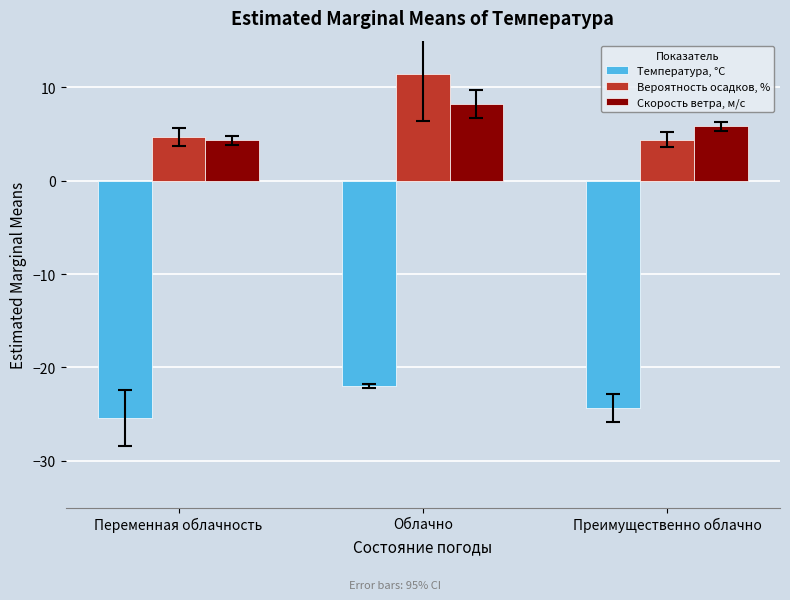

The value of Температура, °C at Преимущественно облачно is -24.3. True or false?

True